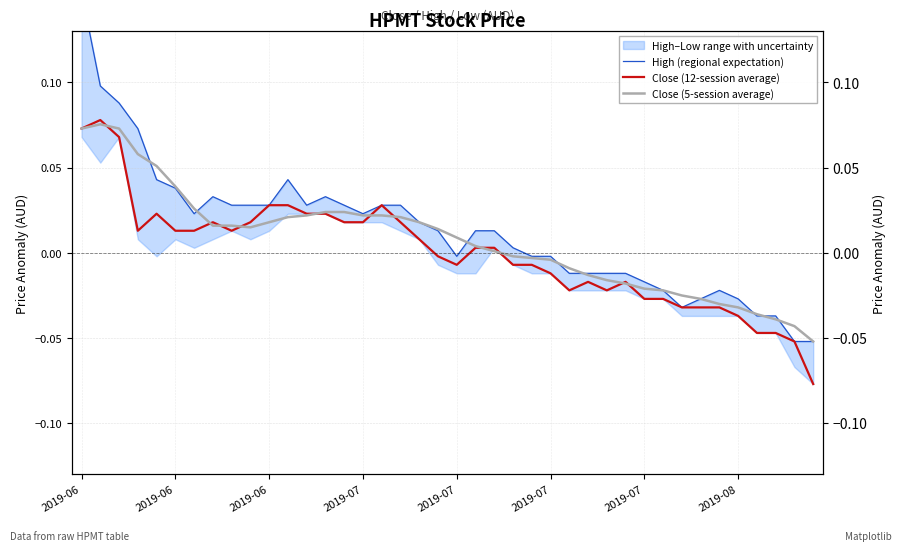

List the series in order of their overall mean, lowest first.

Close (12-session average), Close (5-session average), High (regional expectation)